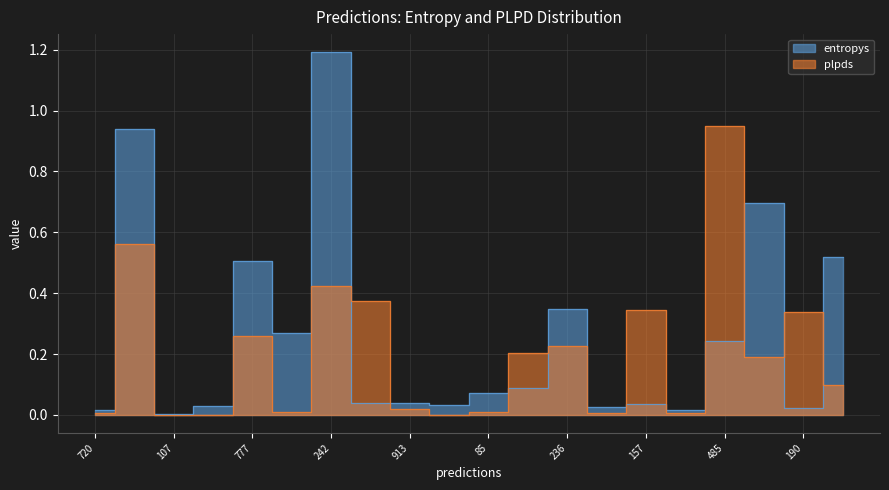

Does the chart display data point markers on the line(s)?

No